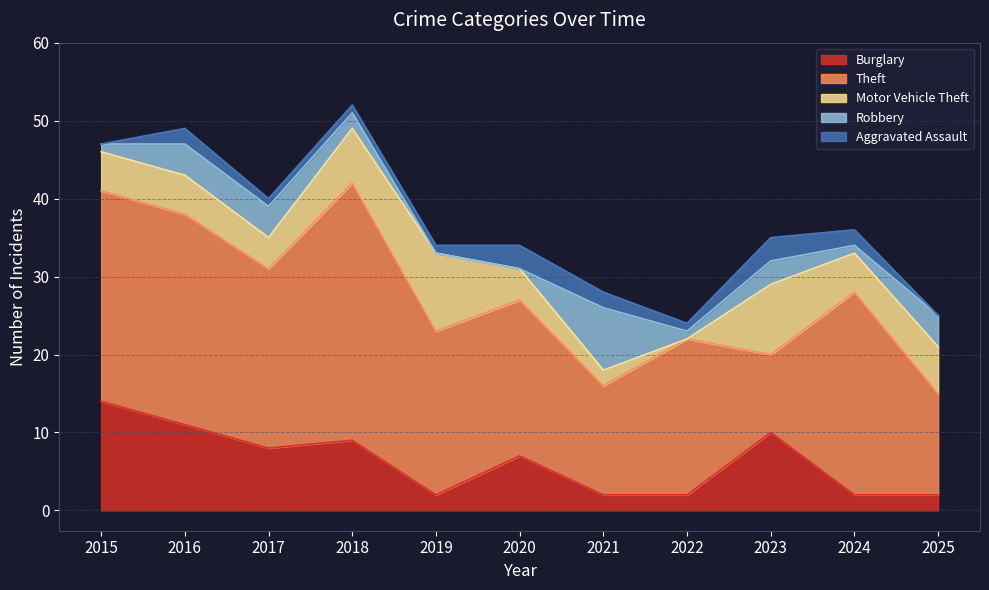

Which category has the lowest value across all series?

2022